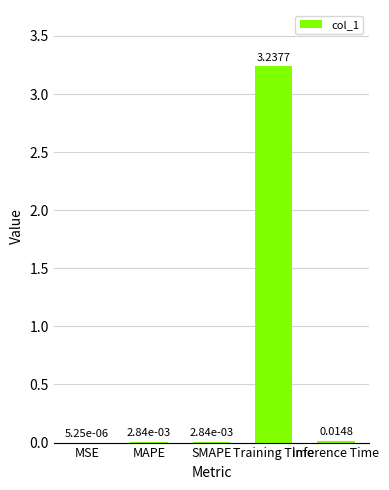

Where is the data nearest to the value 1?

Inference Time